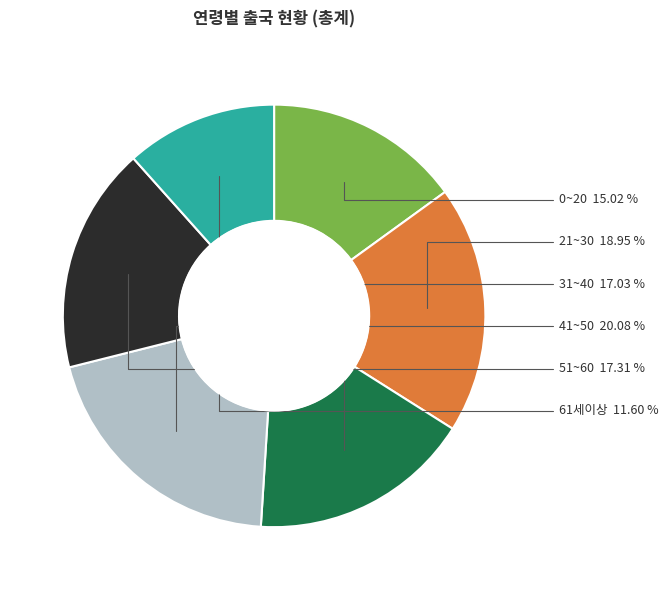

Does any single category account for the majority?

No